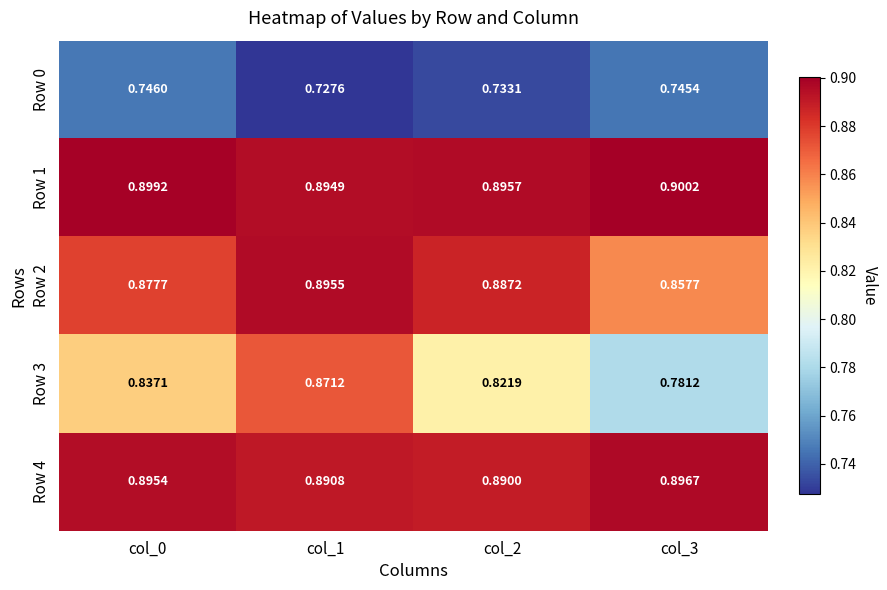

Is the value of Row 4 at col_3 greater than the value of Row 2 at col_3?

Yes